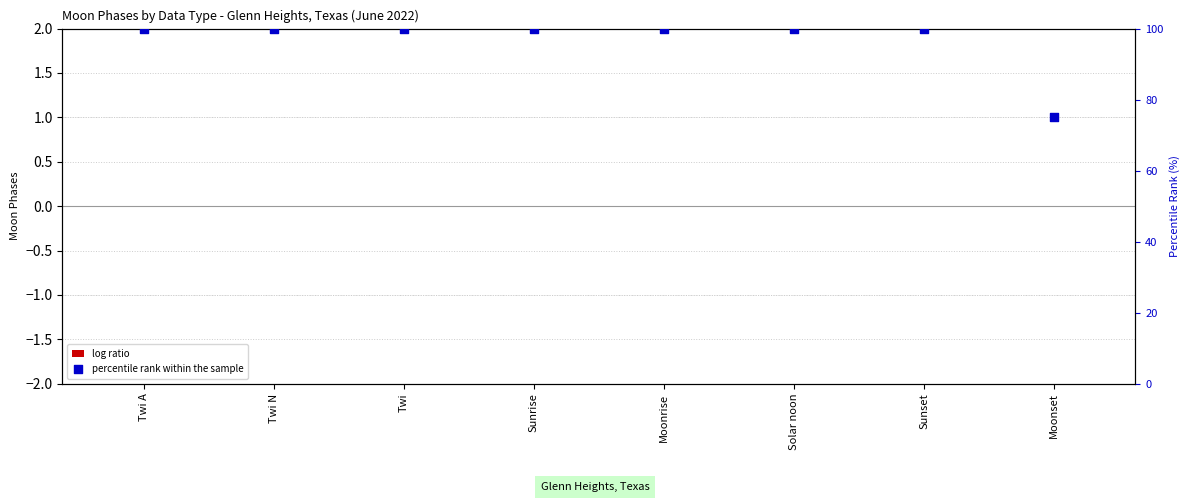

Which series reaches the maximum Y coordinate?

percentile rank within the sample